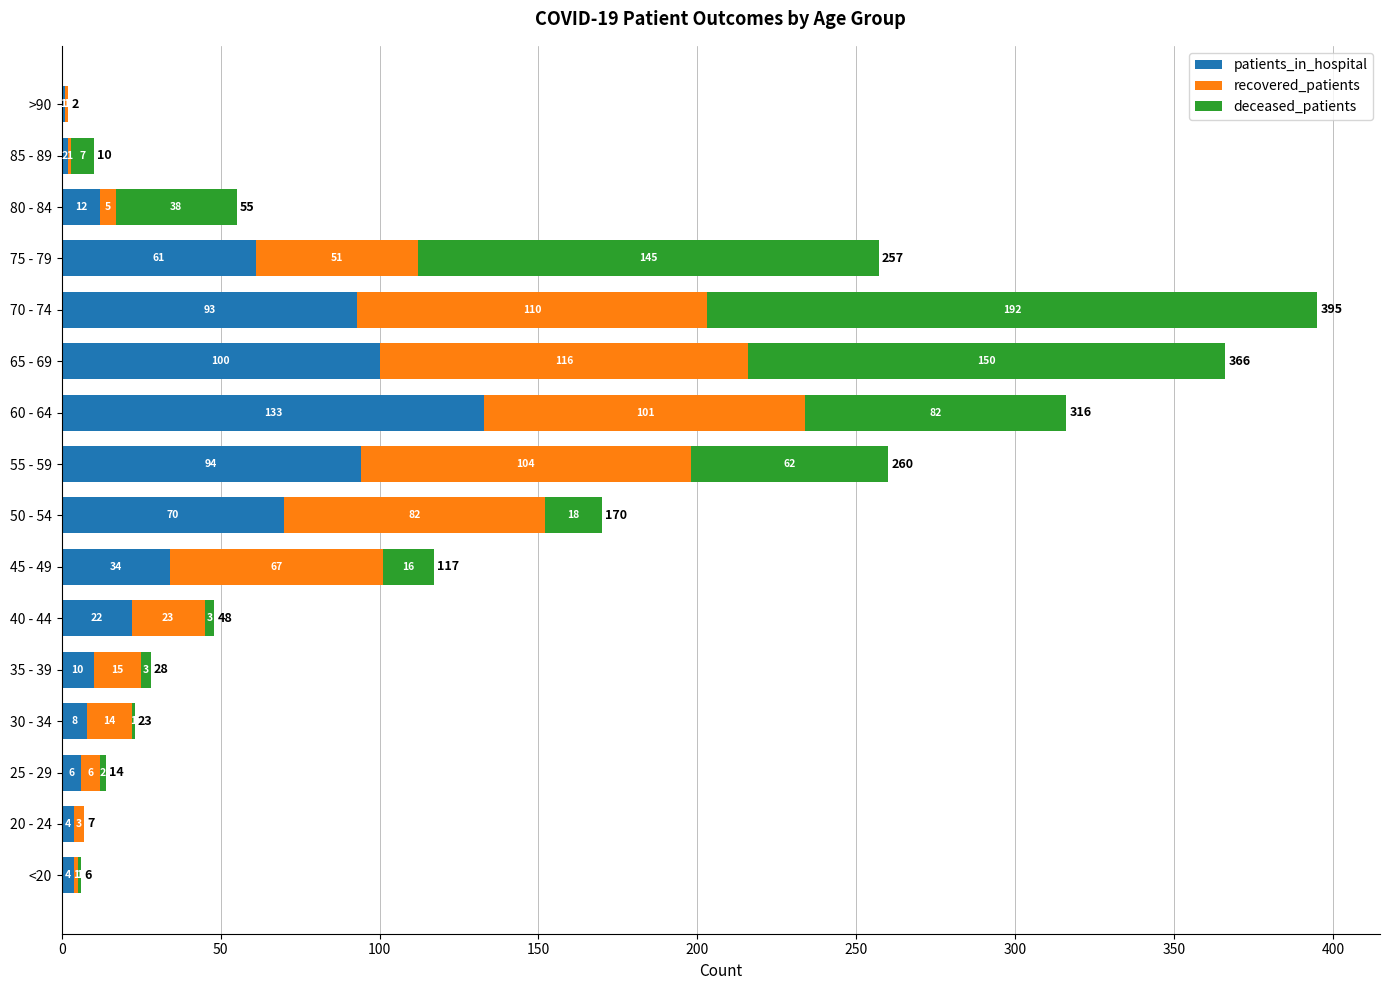

What is the maximum value for patients_in_hospital?

133